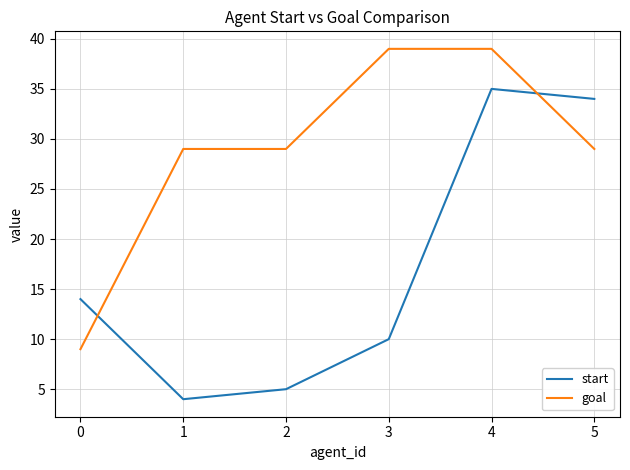

Is it true that start equals 14 at 0?

True